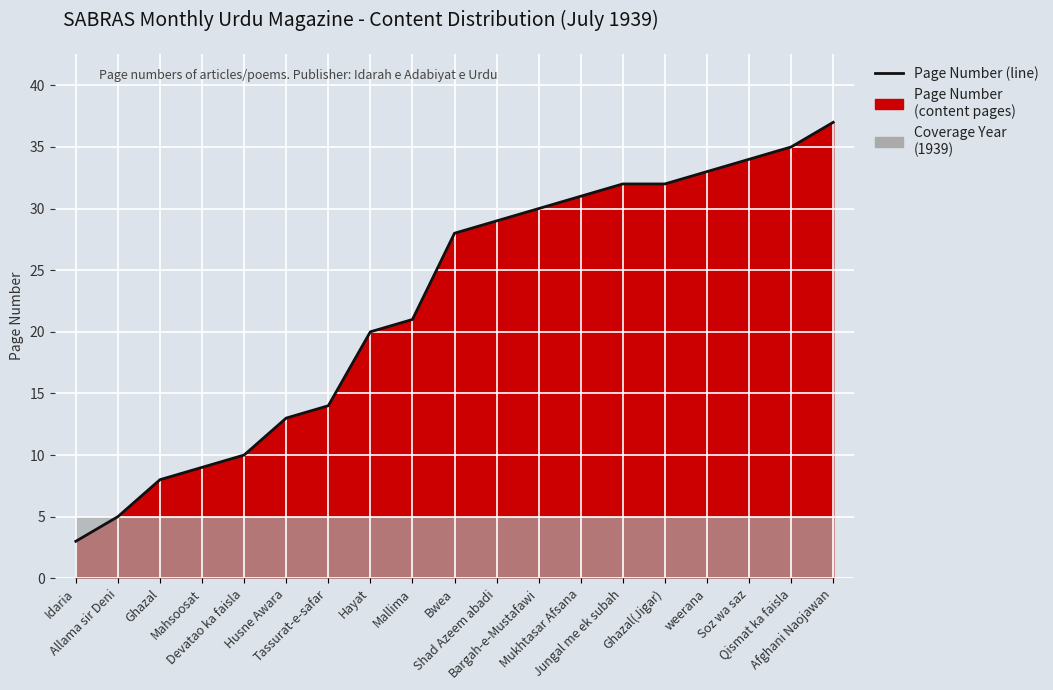

What is the greatest value displayed?

37